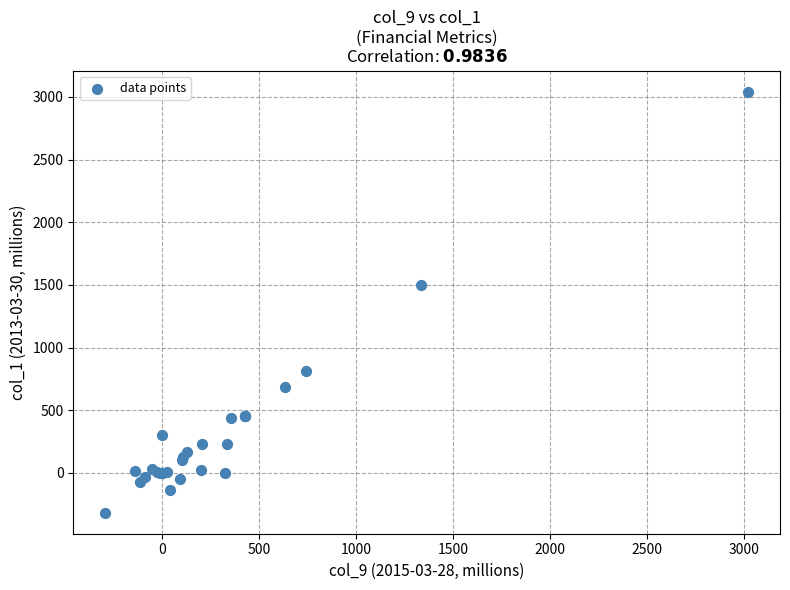

What Y value in the scatter plot is closest to 1362?

1503.0